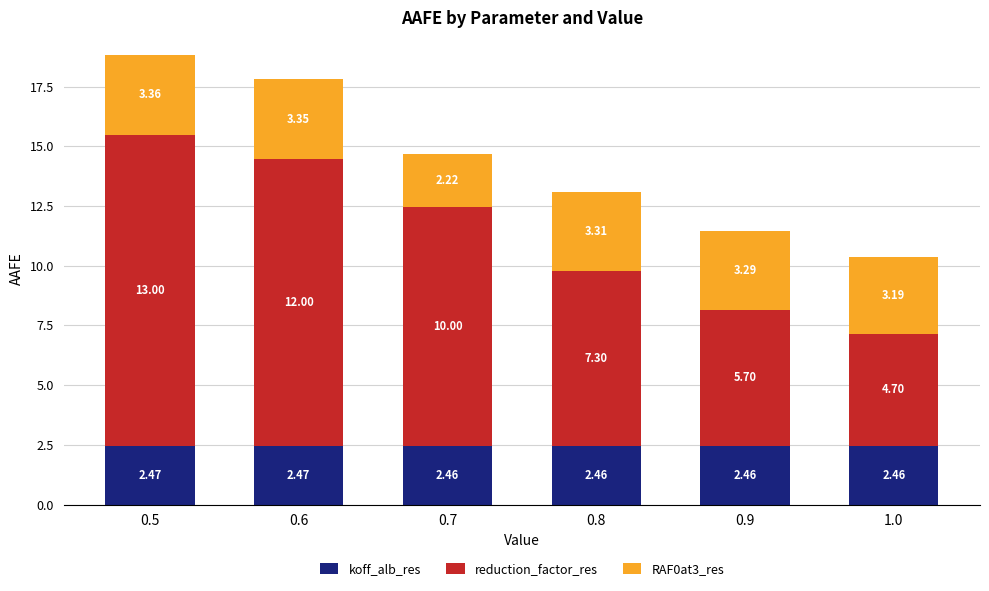

What is the total value across all series at 0.8?

13.1